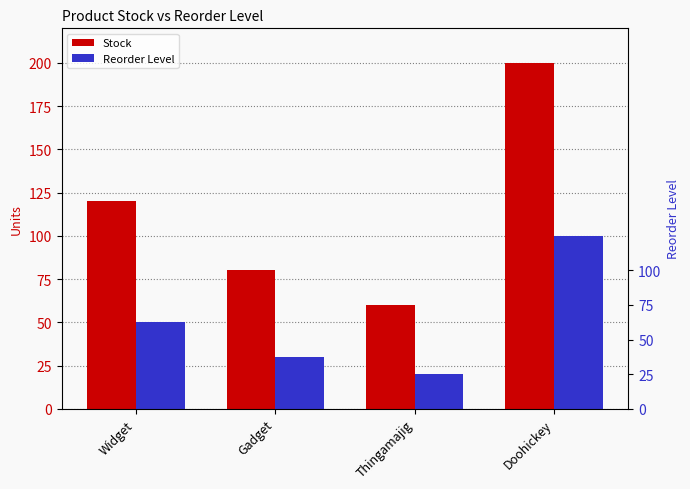

What is the sum of all Stock values?

460